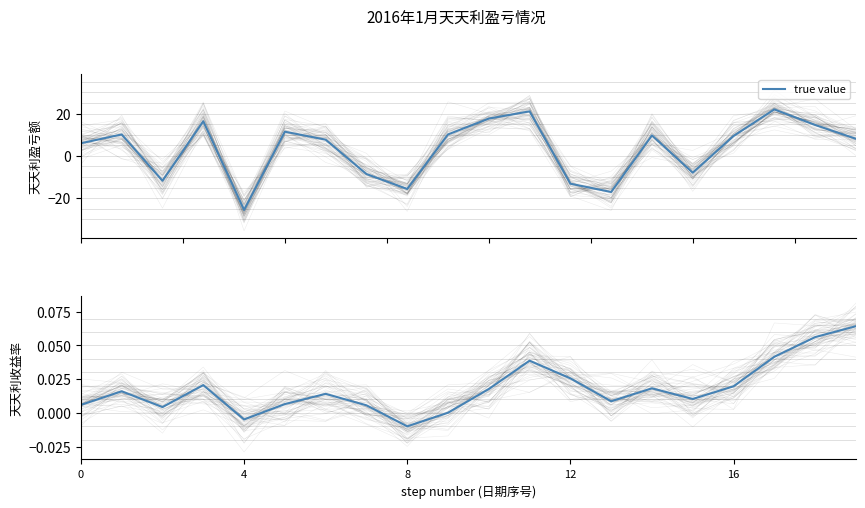

At which category does the chart reach its minimum across all series?

8